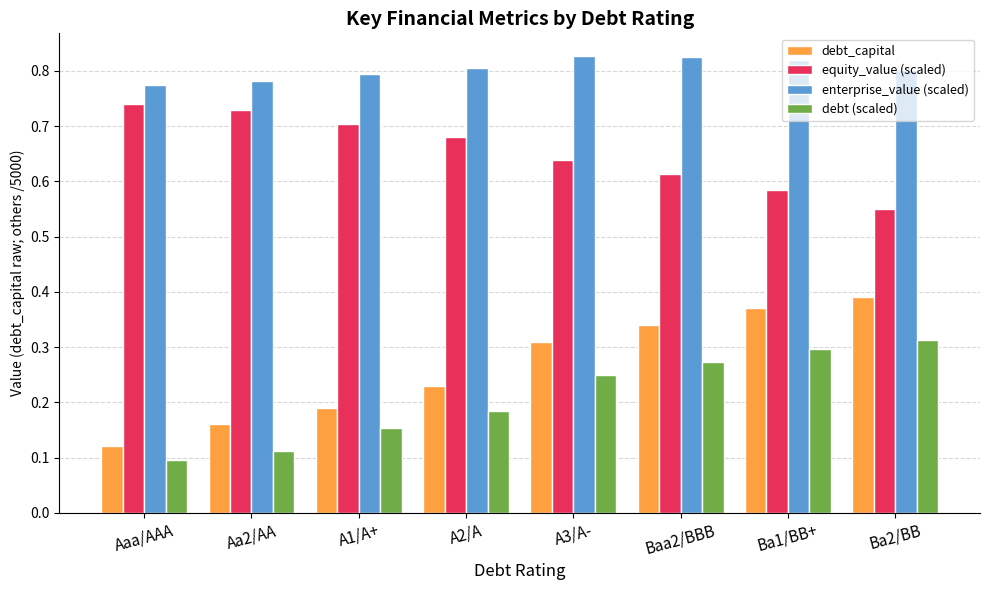

What are all the series names shown in the legend?

debt_capital, equity_value (scaled), enterprise_value (scaled), debt (scaled)